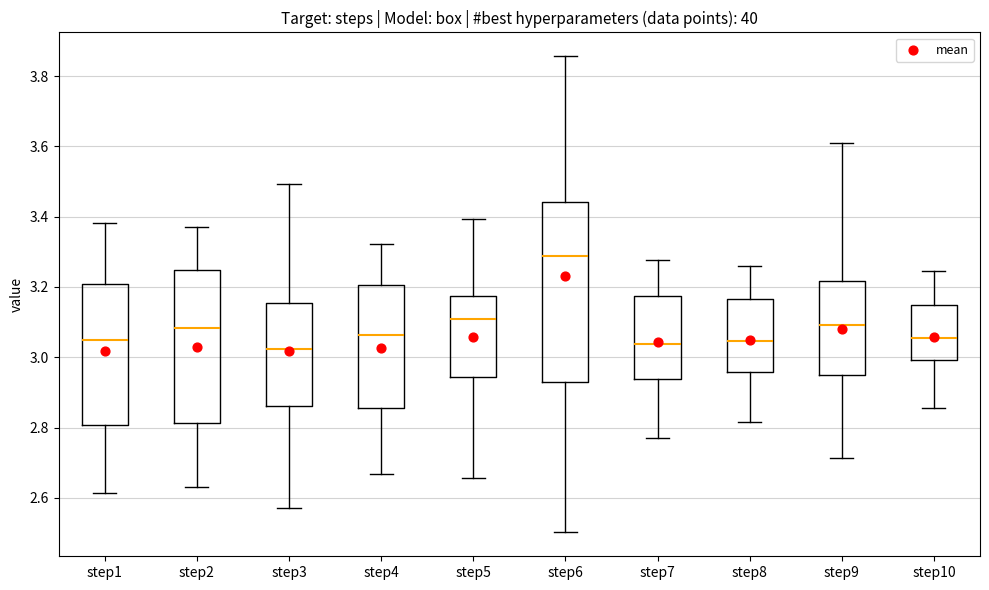

Reading left to right, transcribe this box plot: for each box, give where its median line is, the range the box spans, and where its two whiskers end, as read against the y-axis. The values are not printed on the chart, so give them approximately, as read against the axis.

step1: median 3.04, box 2.80 to 3.20, whiskers 2.62 to 3.38
step2: median 3.08, box 2.82 to 3.24, whiskers 2.64 to 3.36
step3: median 3.02, box 2.86 to 3.16, whiskers 2.58 to 3.50
step4: median 3.06, box 2.86 to 3.20, whiskers 2.66 to 3.32
step5: median 3.10, box 2.94 to 3.18, whiskers 2.66 to 3.40
step6: median 3.28, box 2.92 to 3.44, whiskers 2.50 to 3.86
step7: median 3.04, box 2.94 to 3.18, whiskers 2.76 to 3.28
step8: median 3.04, box 2.96 to 3.16, whiskers 2.82 to 3.26
step9: median 3.10, box 2.94 to 3.22, whiskers 2.72 to 3.60
step10: median 3.06, box 3.00 to 3.14, whiskers 2.86 to 3.24